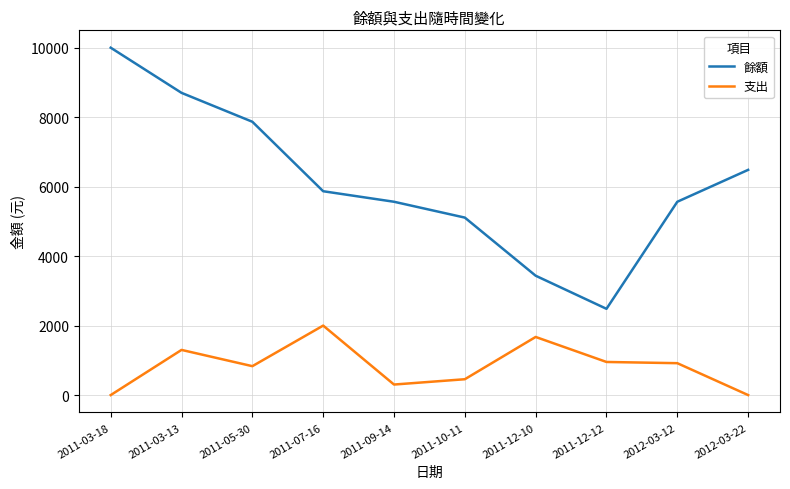

Which series has the largest total across all categories?

餘額